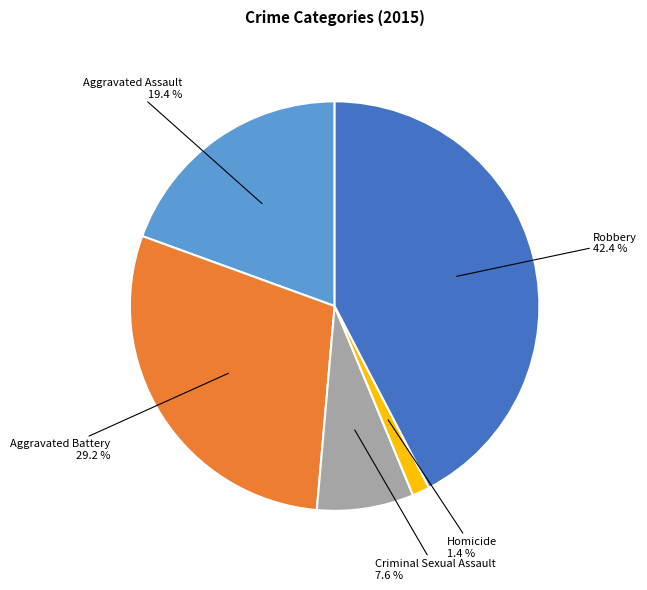

Which category has the smallest portion of the pie?

Homicide